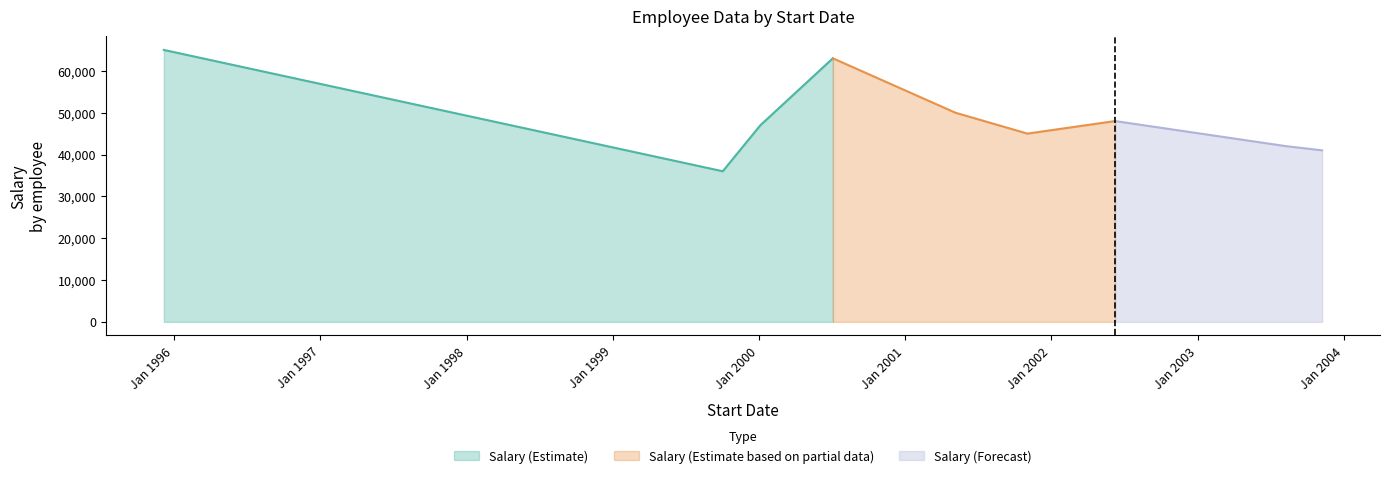

Which has a higher value, 2000-01-05 or 1999-10-03?

2000-01-05